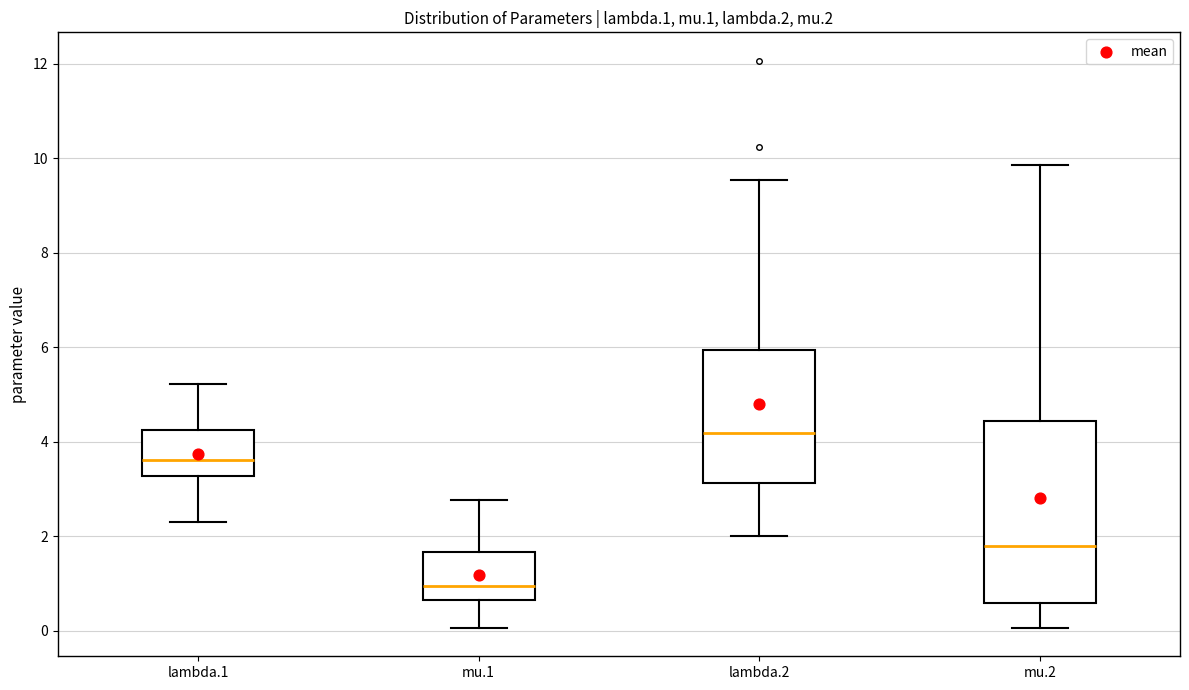

Reading left to right, read every box against the y-axis: the position of its median line, the range the box covers, and the ends of its whiskers. The values are not printed on the chart, so give them approximately, as read against the axis.

lambda.1: median 3.6, box 3.2 to 4.2, whiskers 2.2 to 5.2
mu.1: median 1.0, box 0.6 to 1.6, whiskers 0.0 to 2.8
lambda.2: median 4.2, box 3.2 to 6.0, whiskers 2.0 to 9.6
mu.2: median 1.8, box 0.6 to 4.4, whiskers 0.0 to 9.8